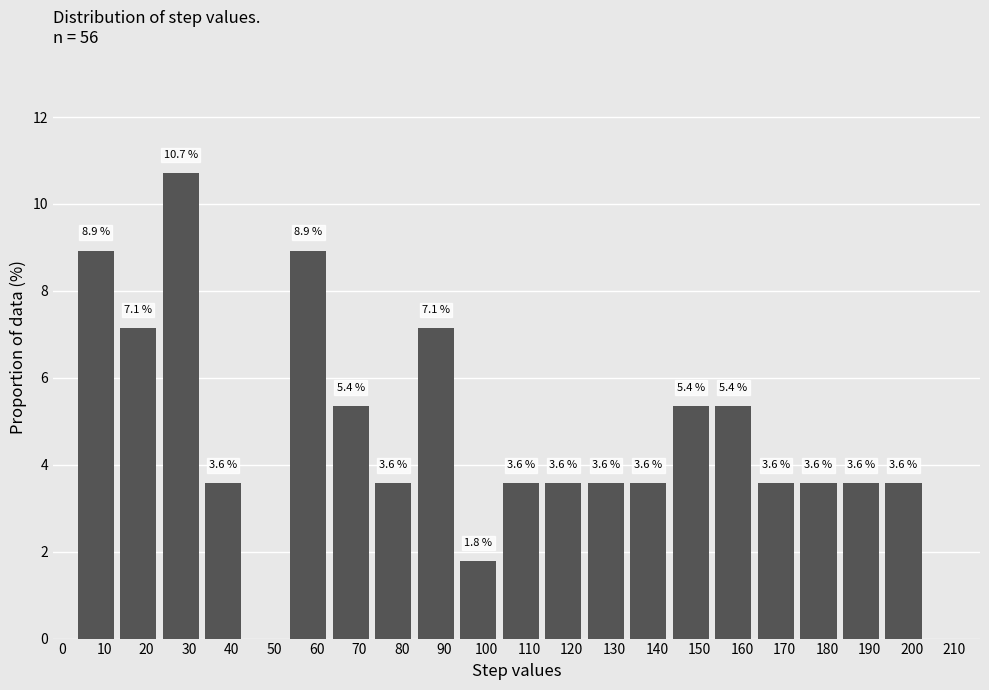

Which range on the x-axis has the tallest bar?

23 to 33